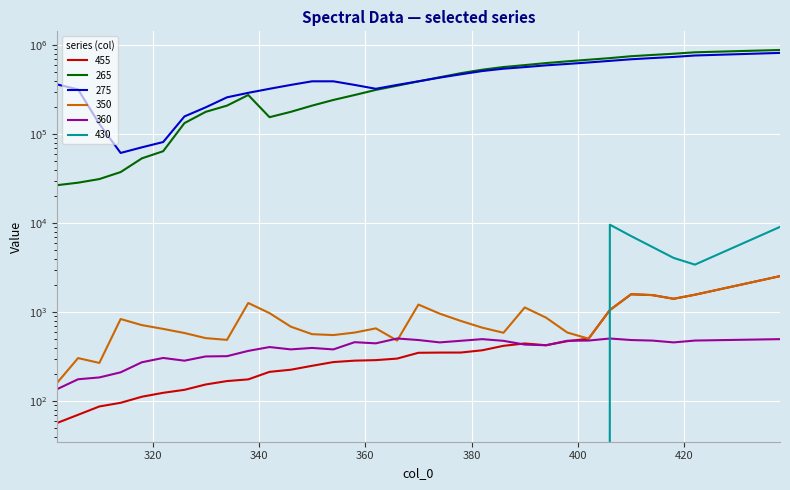

Where does the 350 series first go above 688?

314